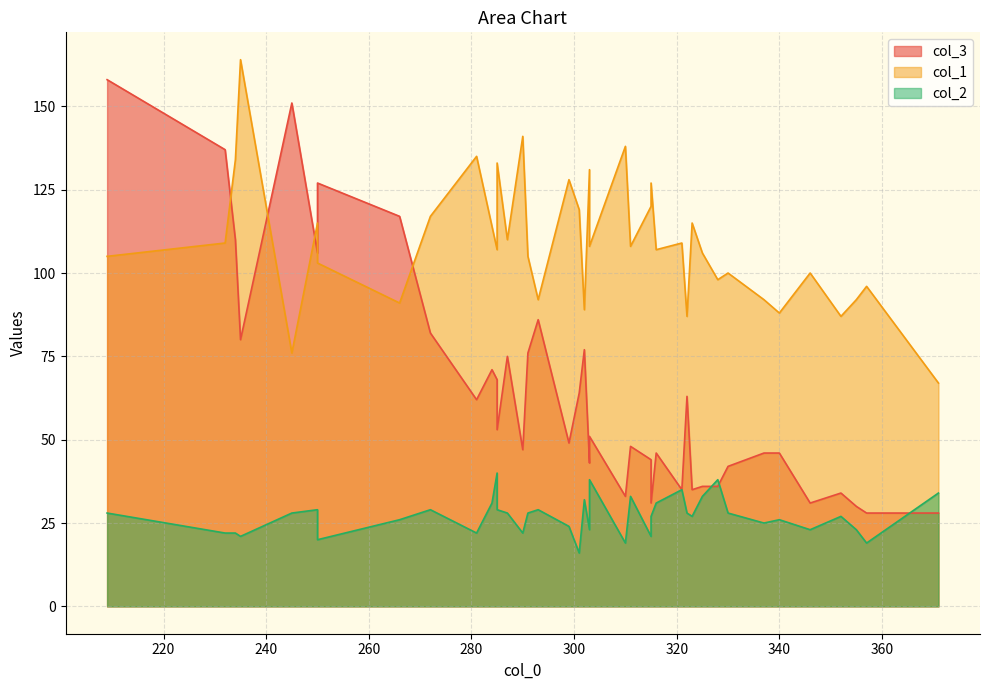

True or false: col_2 and col_1 intersect in this chart.

False